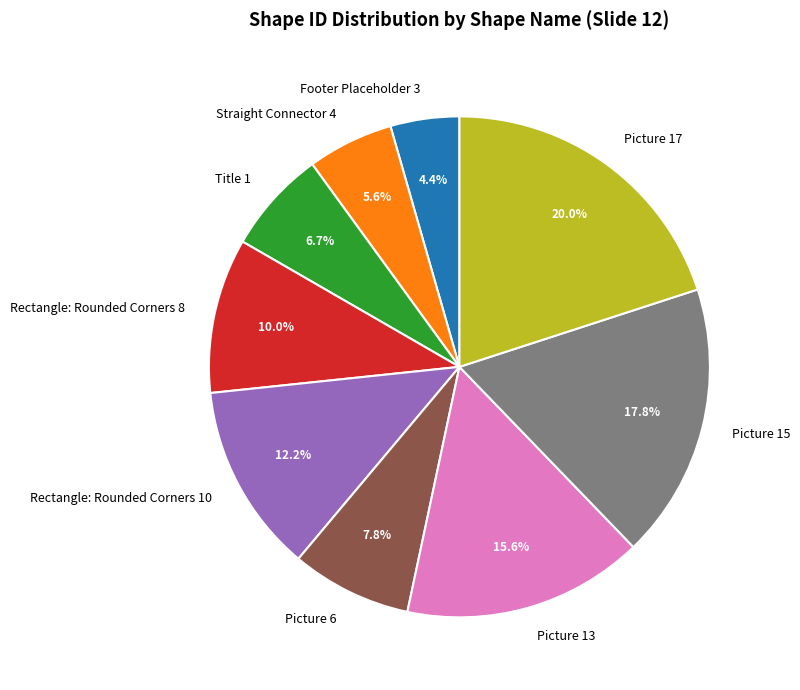

To the nearest percent, what percentage of the pie is Straight Connector 4?

6%